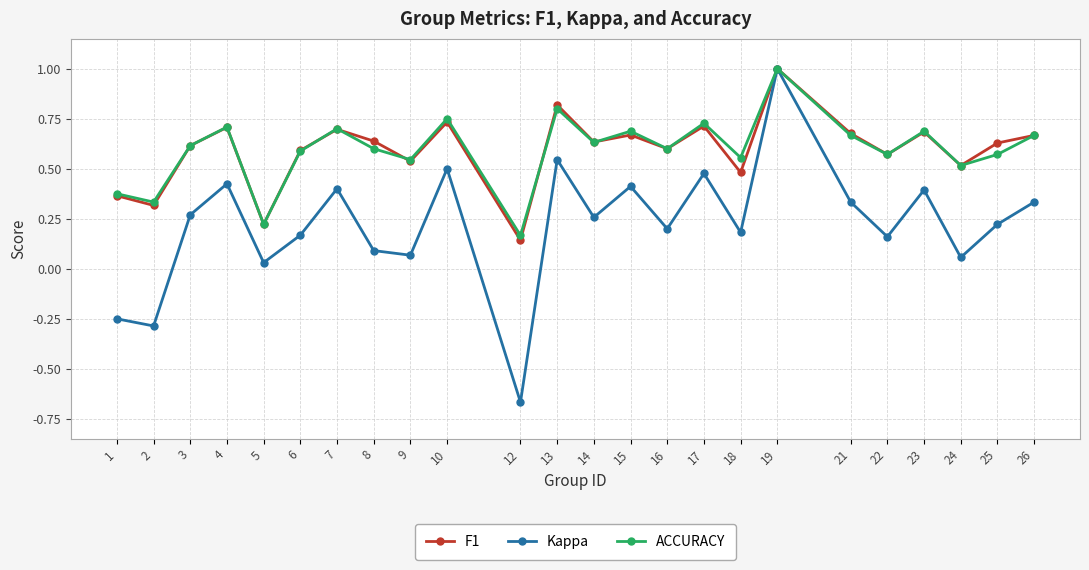

Count the F1 values in the range 0 to 1.

24